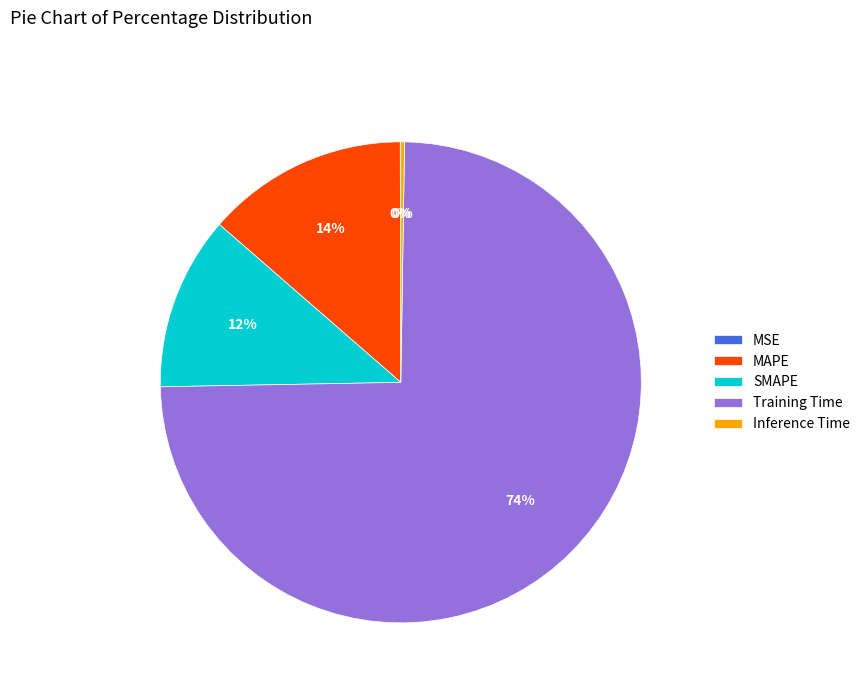

Combined, do Training Time and SMAPE account for over 50%?

Yes